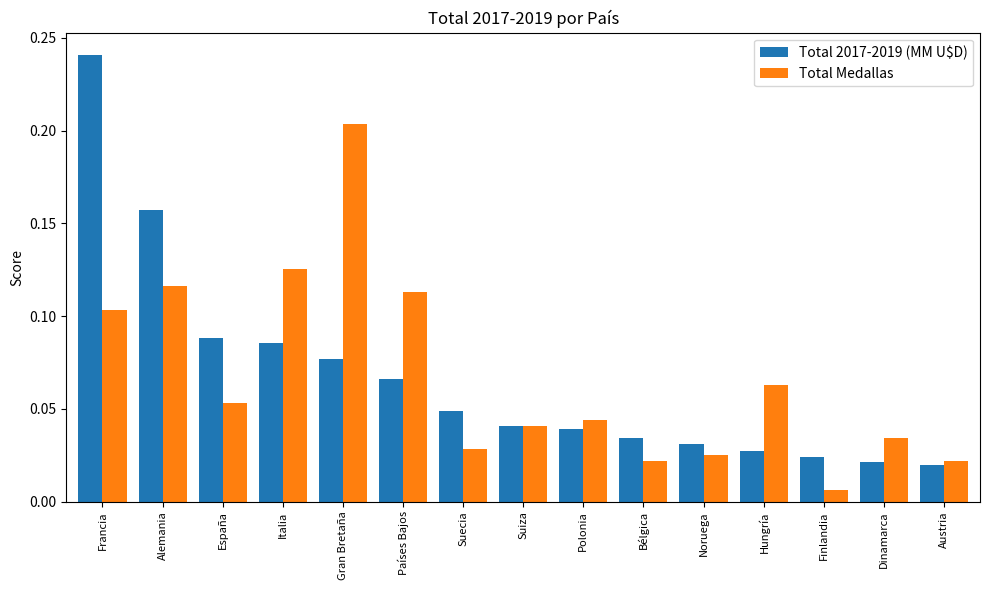

At which category is the sum across all series the highest?

Francia